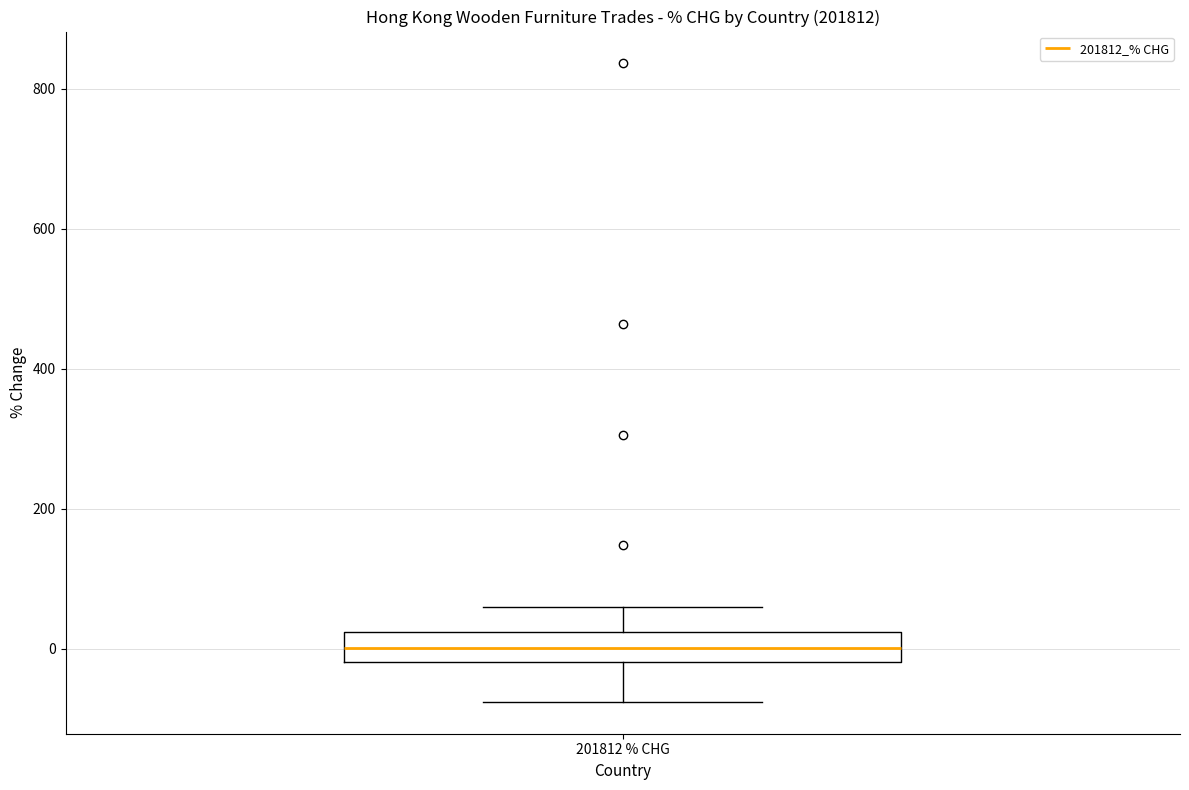

Transcribe this box plot: give where the median line is, the range the box spans, and where the two whiskers end, as read against the y-axis. The values are not printed on the chart, so give them approximately, as read against the axis.

median 0, box -20 to 20, whiskers -80 to 60